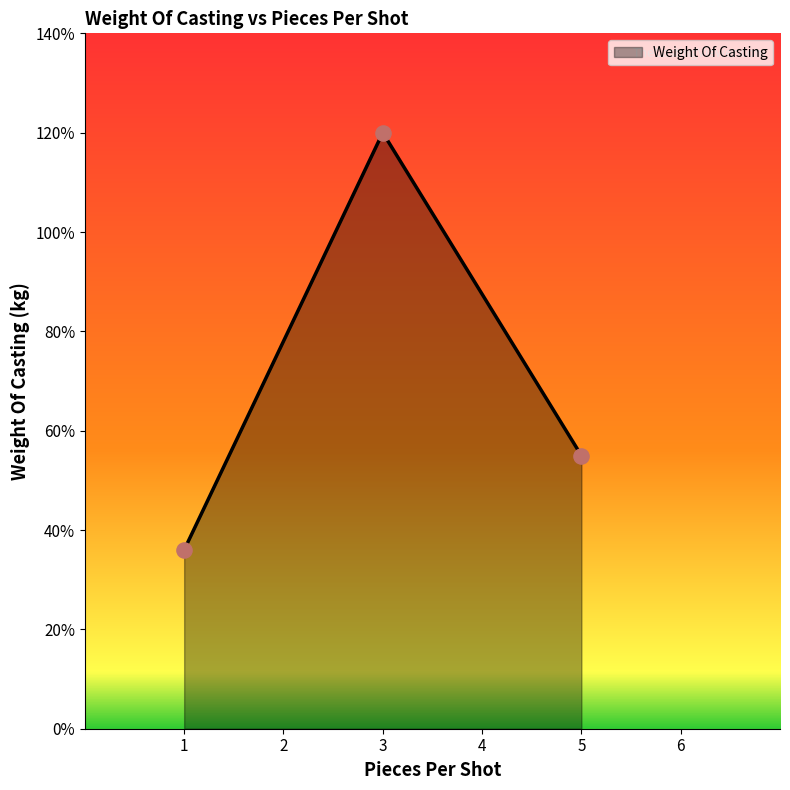

Does the chart have visible grid lines?

No